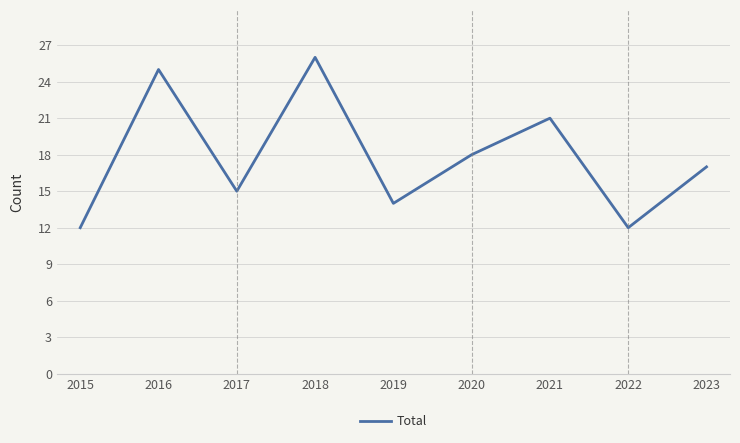

The chart shows a value of 10 at 2019. True or false?

False